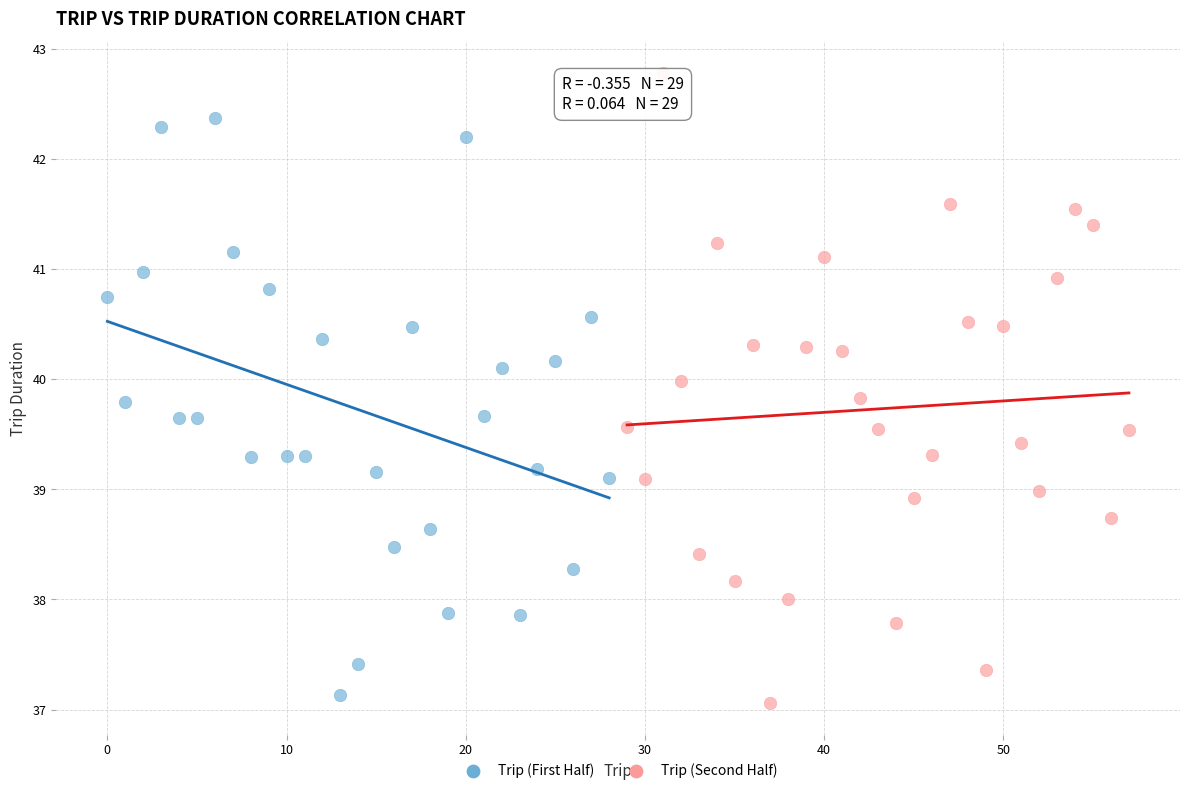

Which series reaches the maximum Y coordinate?

Trip (Second Half)